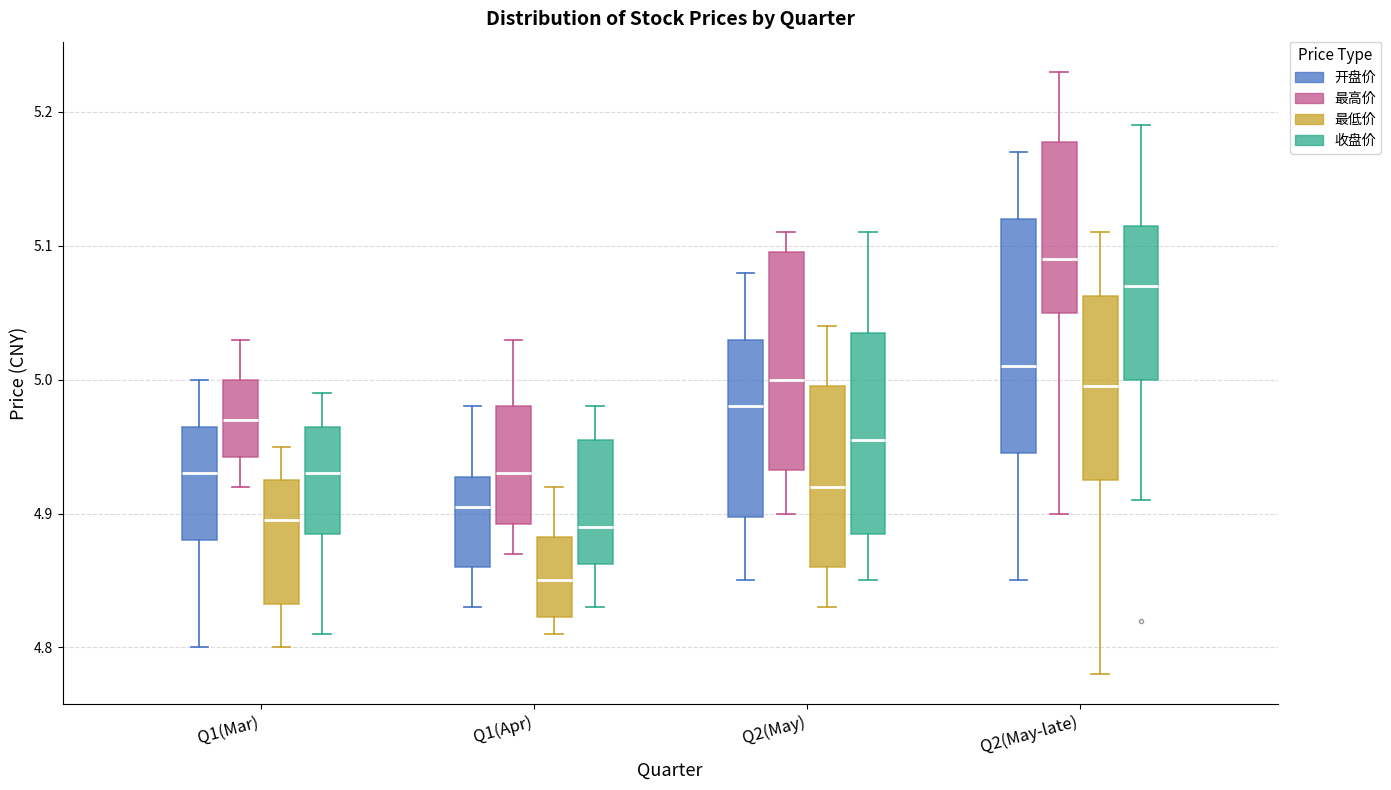

Where is the lower edge of the box for Q1(Mar) (最高价) on the y-axis? The values are not printed on the chart, so give them approximately, as read against the axis.

4.94